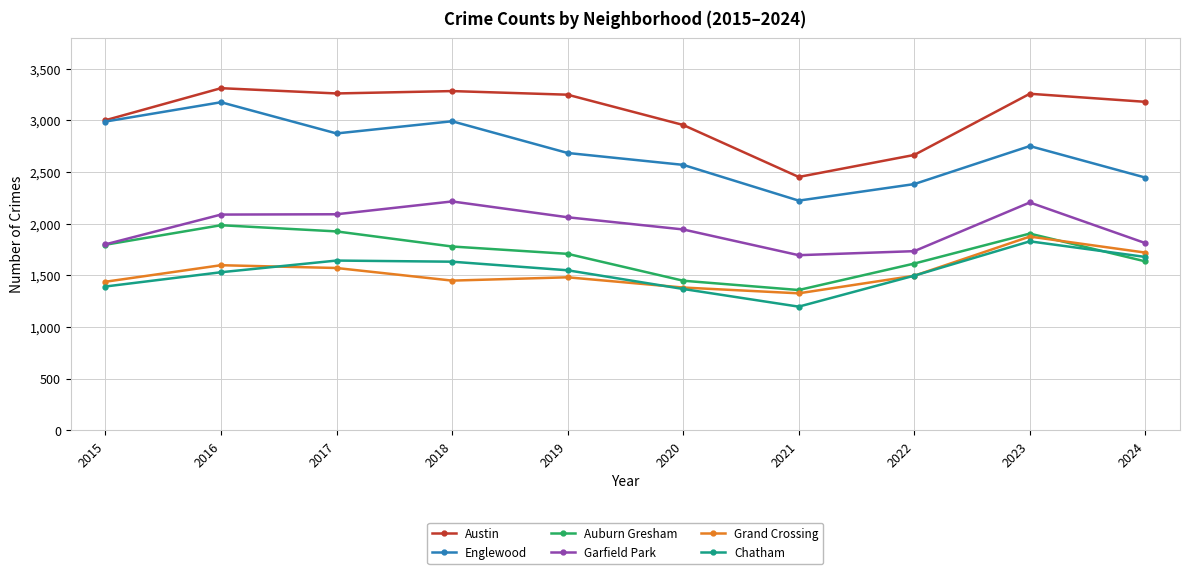

True or false: Garfield Park has a value of 3403 at 2018.

False